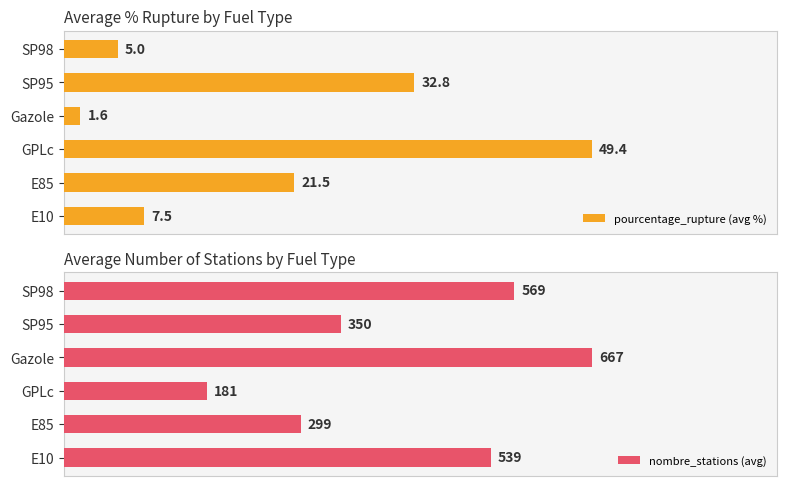

At which label does pourcentage_rupture (avg %) reach its minimum?

Gazole